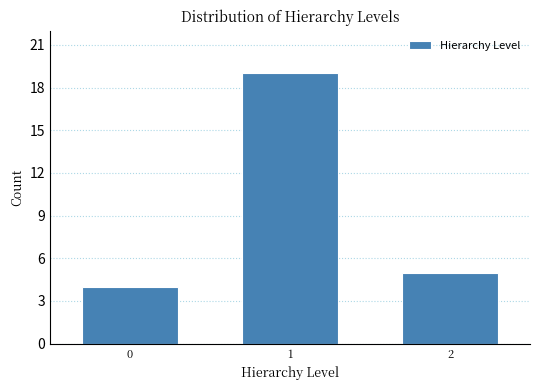

Reading left to right, what are all the values shown in this chart?

0=4	1=19	2=5